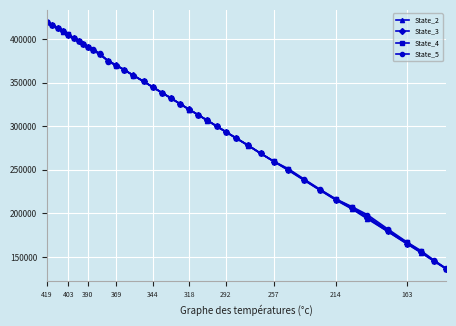

How many times do State_3 and State_2 cross each other?

11